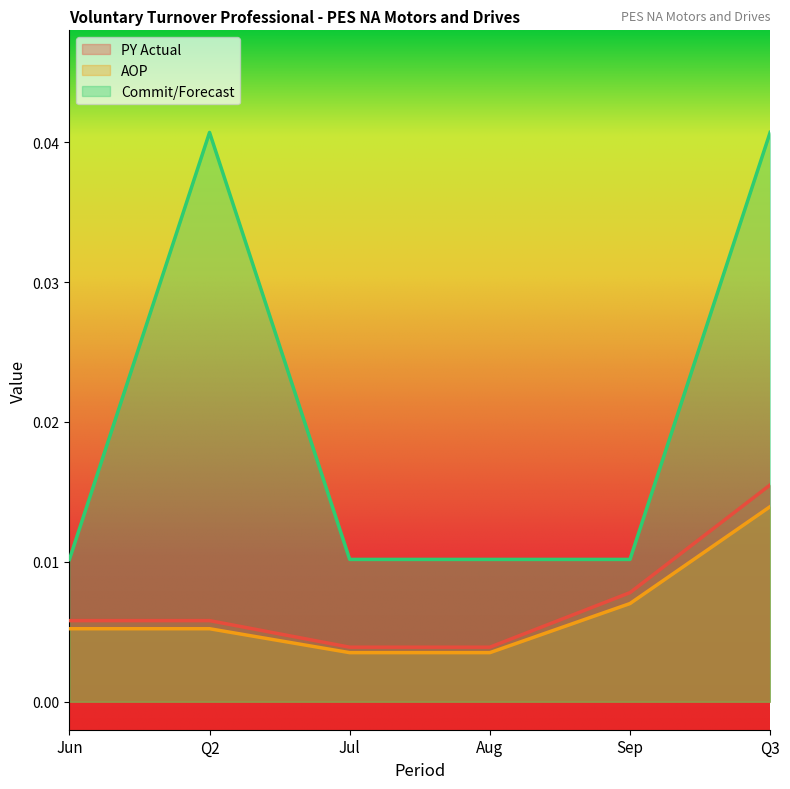

Is it true that Commit/Forecast equals 0.0 at Jul?

True